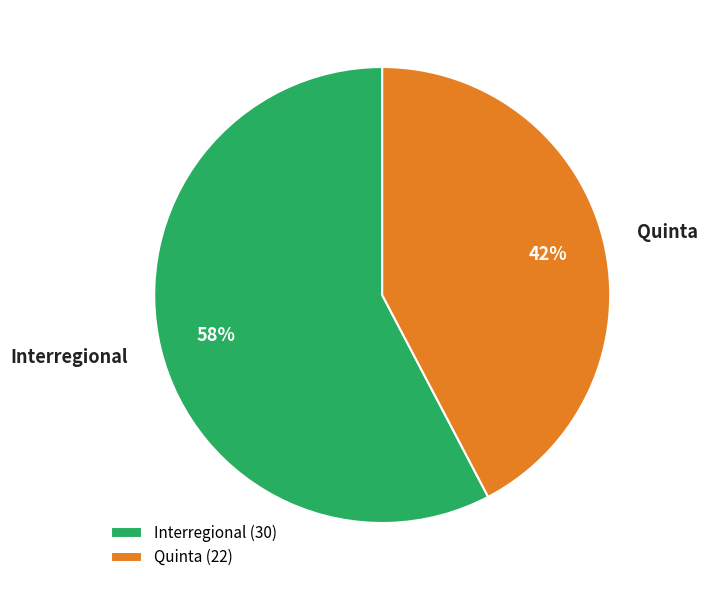

Count the number of slices in the pie.

2